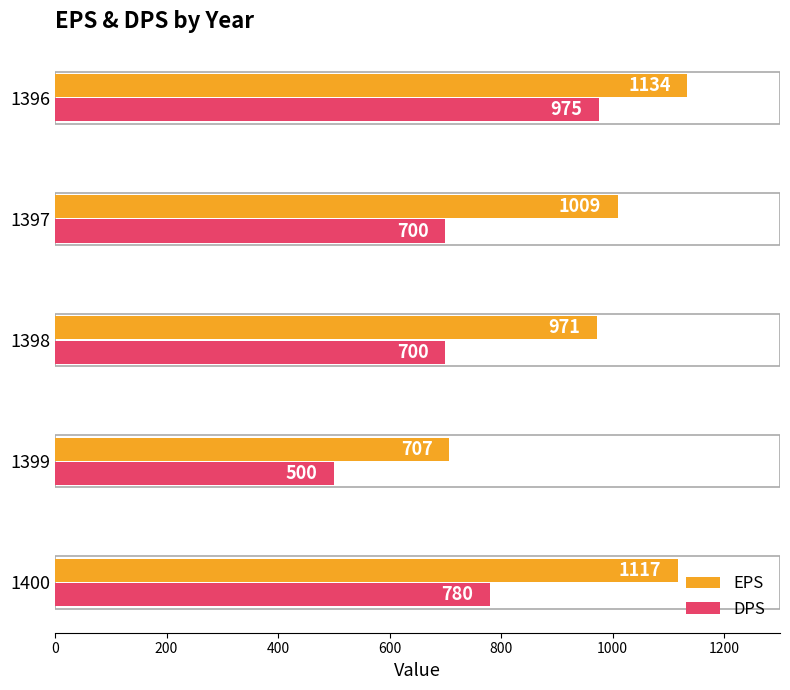

What is the minimum value for DPS?

500